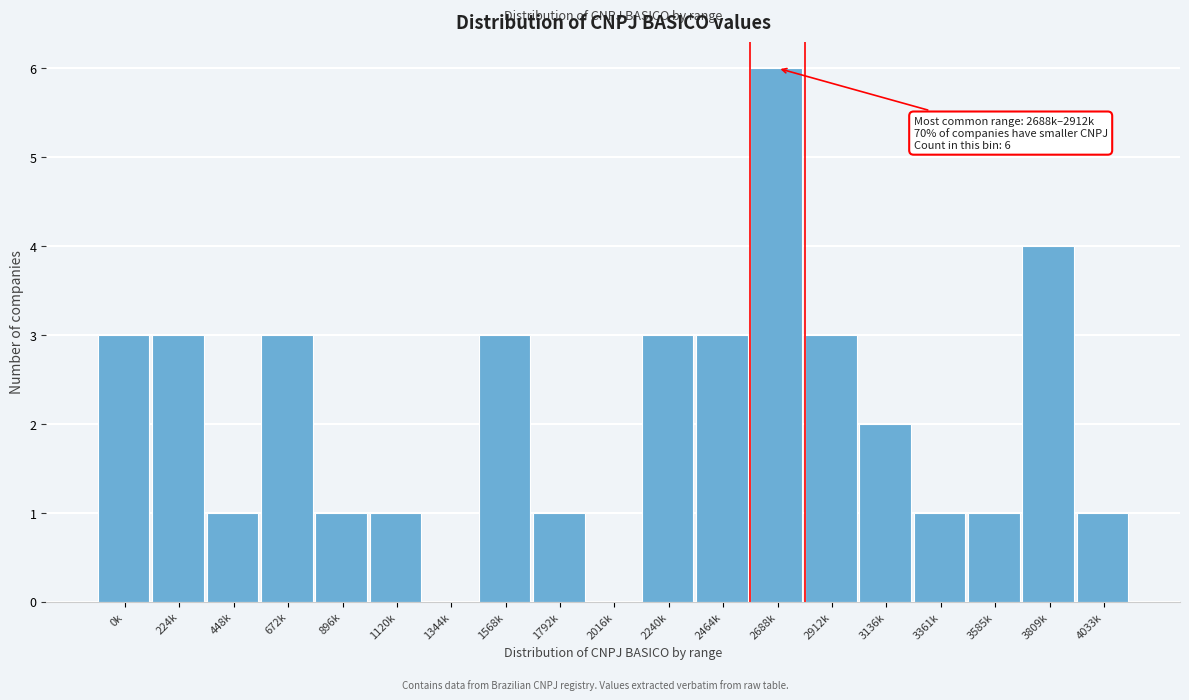

Reading left to right, transcribe all the data shown in this chart.

0k=3	224k=3	448k=1	672k=3	896k=1	1120k=1	1344k=0	1568k=3	1792k=1	2016k=0	2240k=3	2464k=3	2688k=6	2912k=3	3136k=2	3361k=1	3585k=1	3809k=4	4033k=1